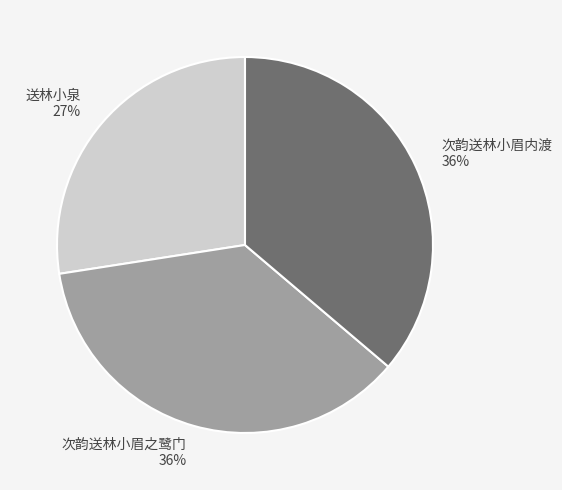

Approximately how many times larger is the value at 次韵送林小眉内渡 compared to 送林小泉?

1.3